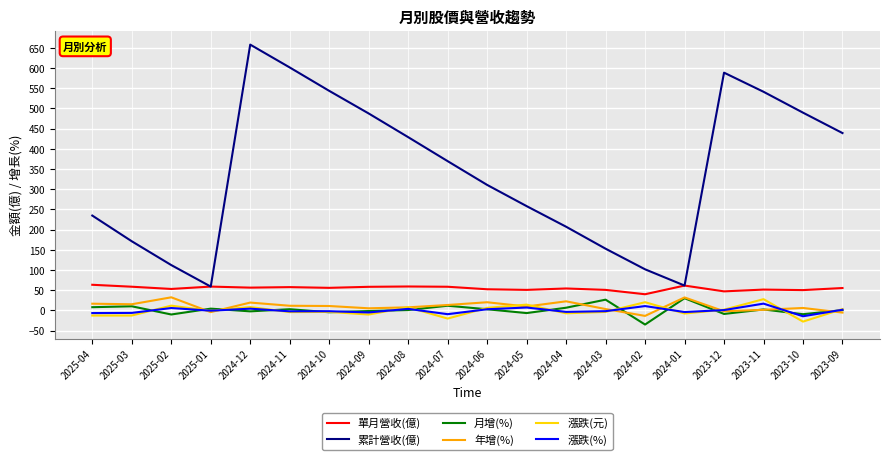

Which series has the largest range (max minus min)?

累計營收(億)